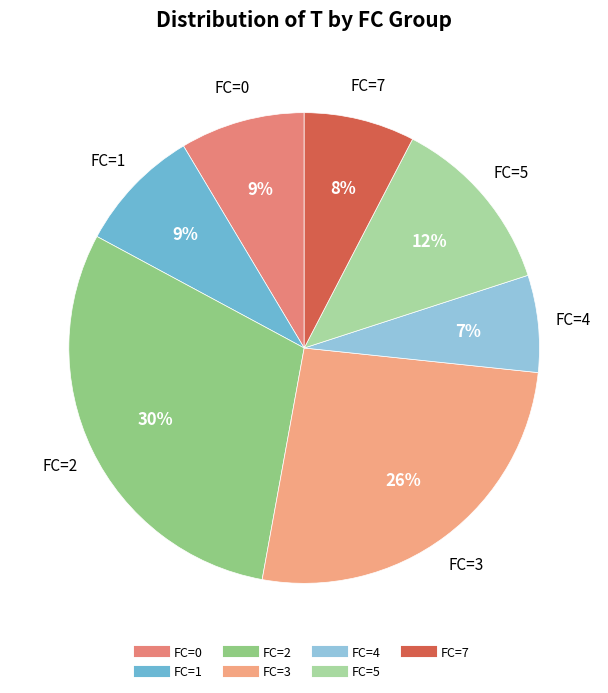

How many slices are in this pie chart?

7